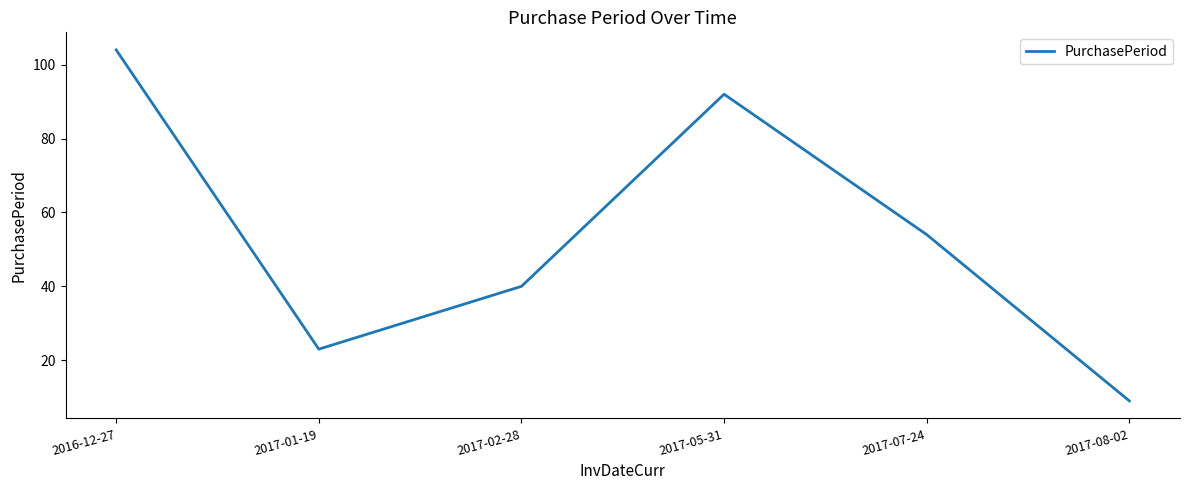

Which category has the lowest value across all series?

2017-08-02